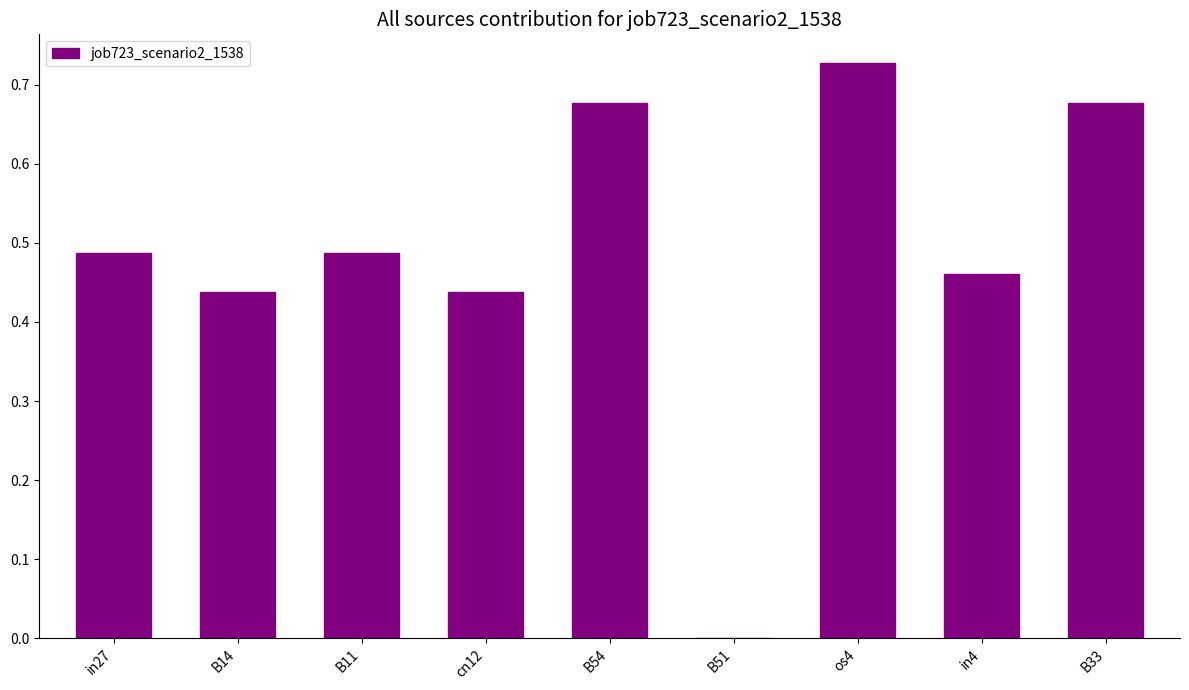

True or false: the data shows 0.1 at B14.

False